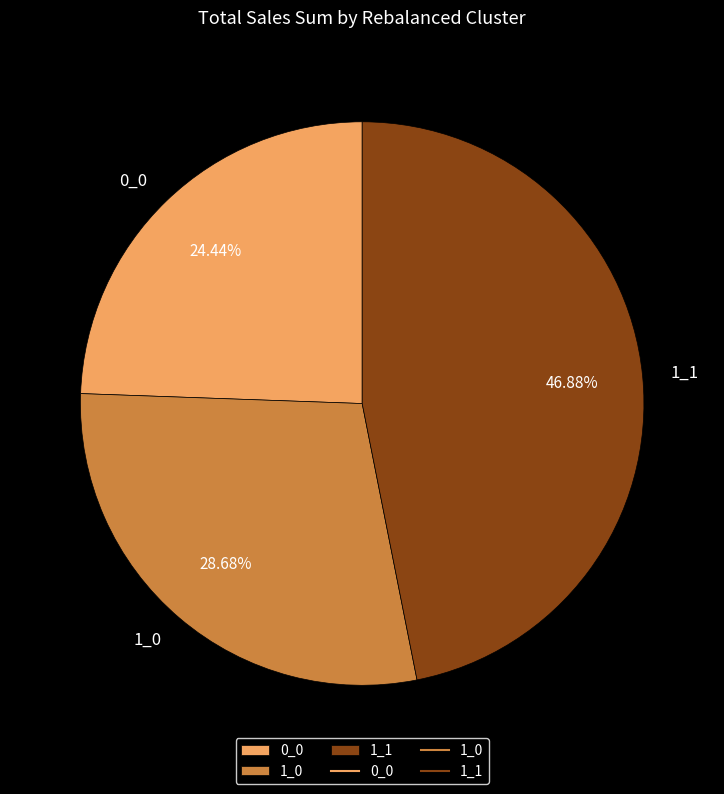

What is the total percentage of 1_1 and 1_0?

75.6%